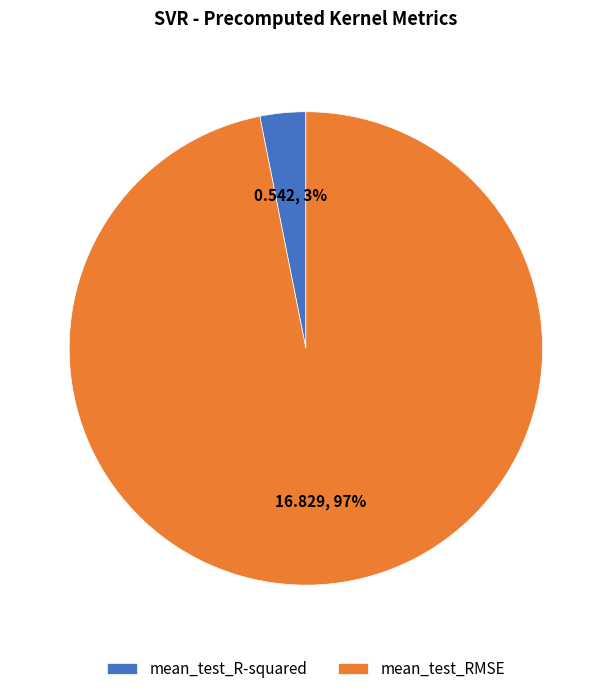

Rank the categories by value from lowest to highest.

mean_test_R-squared, mean_test_RMSE